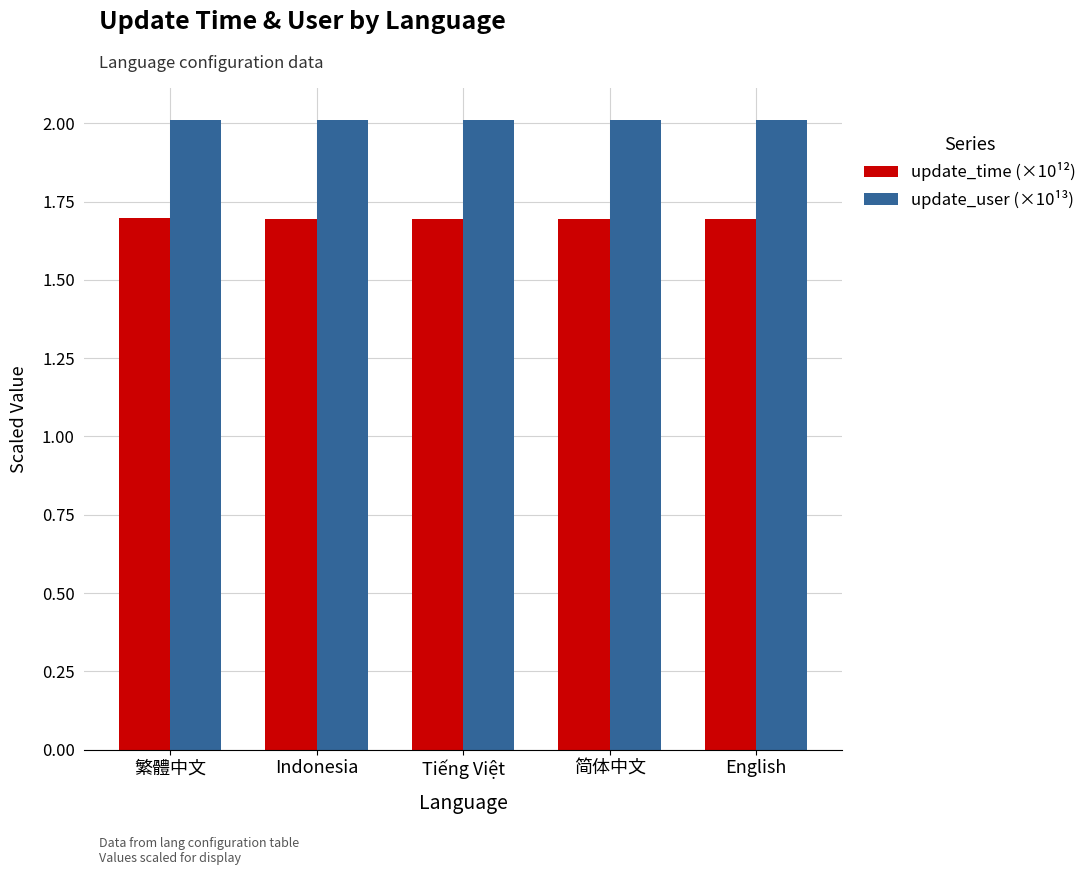

What is the spread (max minus min) of values at Tiếng Việt?

0.3